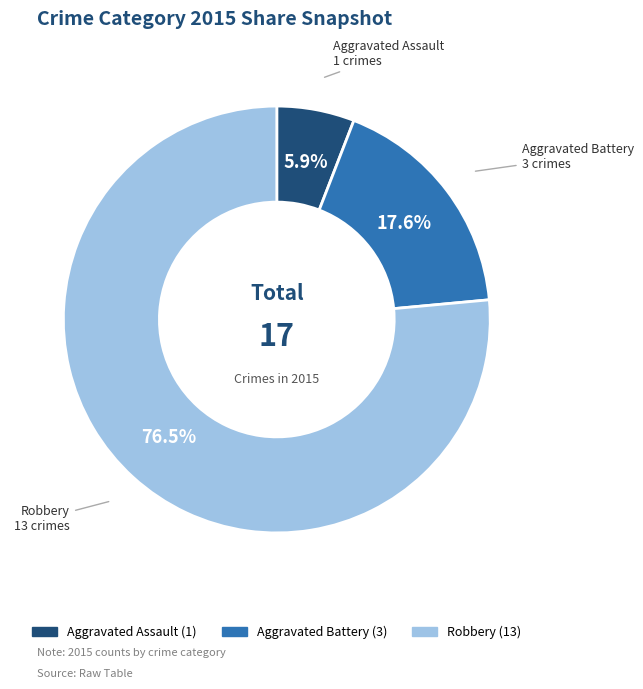

Count the number of slices in the pie.

3